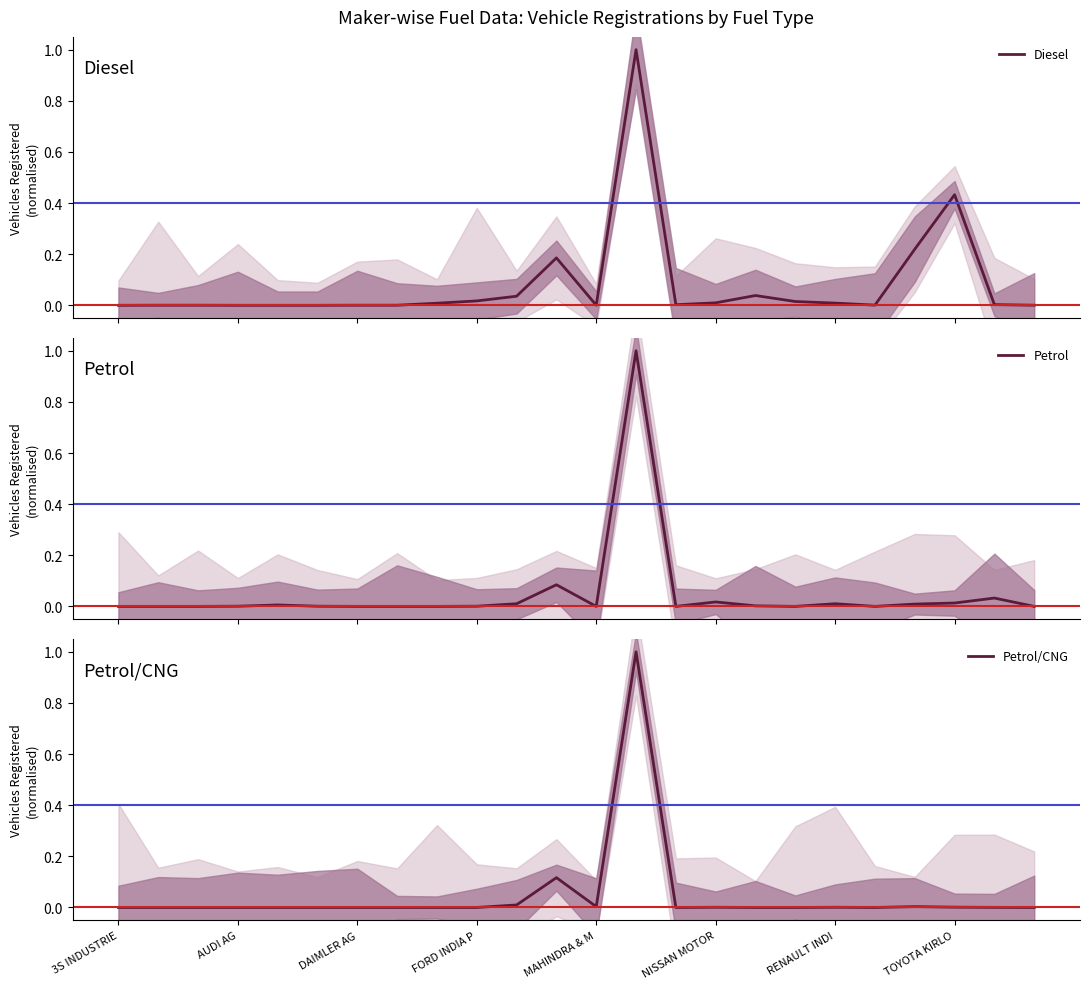

What is the sum of the Petrol values at 11 and 16?

0.1